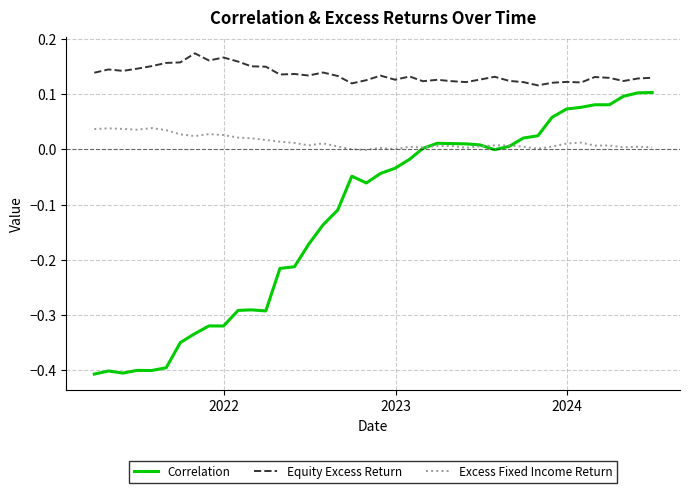

Which series has the largest total across all categories?

Equity Excess Return